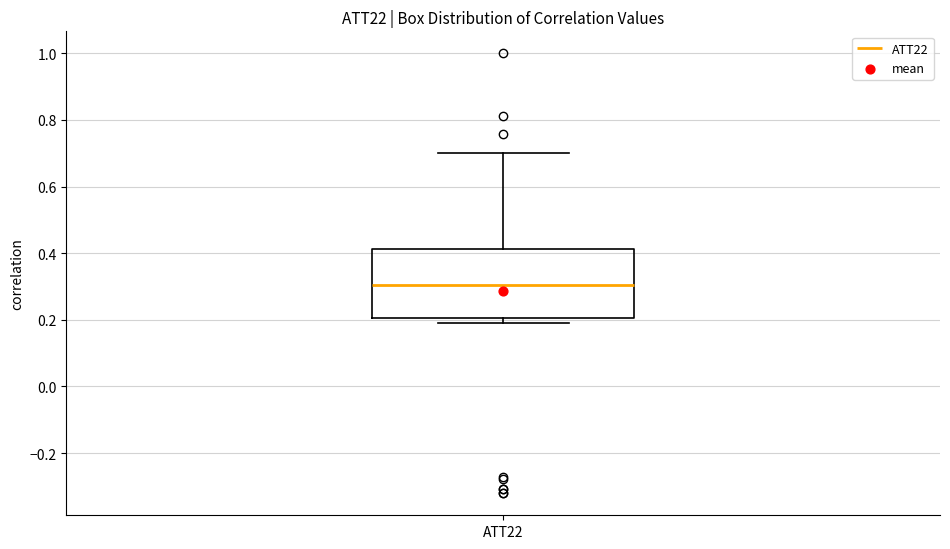

Where does the upper whisker of the box for ATT22 end on the y-axis? The values are not printed on the chart, so give them approximately, as read against the axis.

0.70